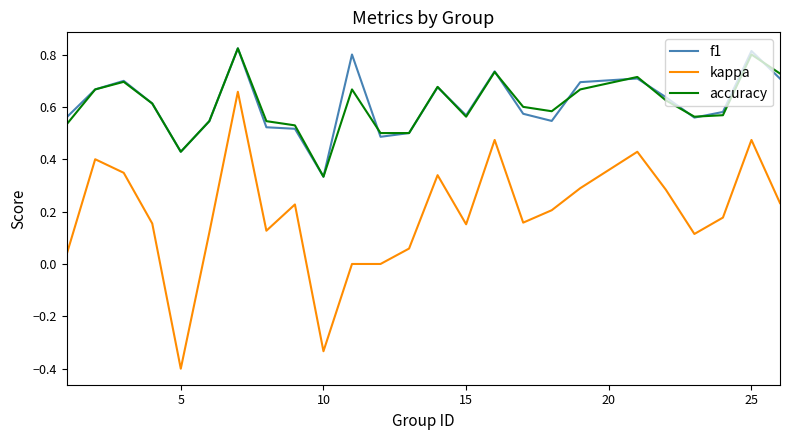

True or false: f1 and kappa cross at least once.

False